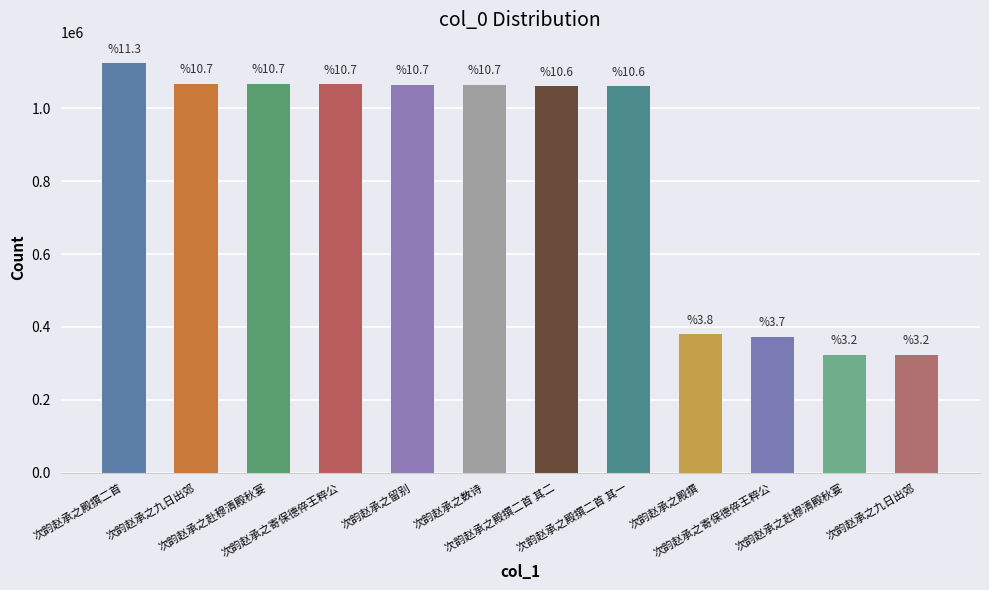

Approximately how many times larger is the value at 次韵赵承之留别 compared to 次韵赵承之殿撰二首?

0.9